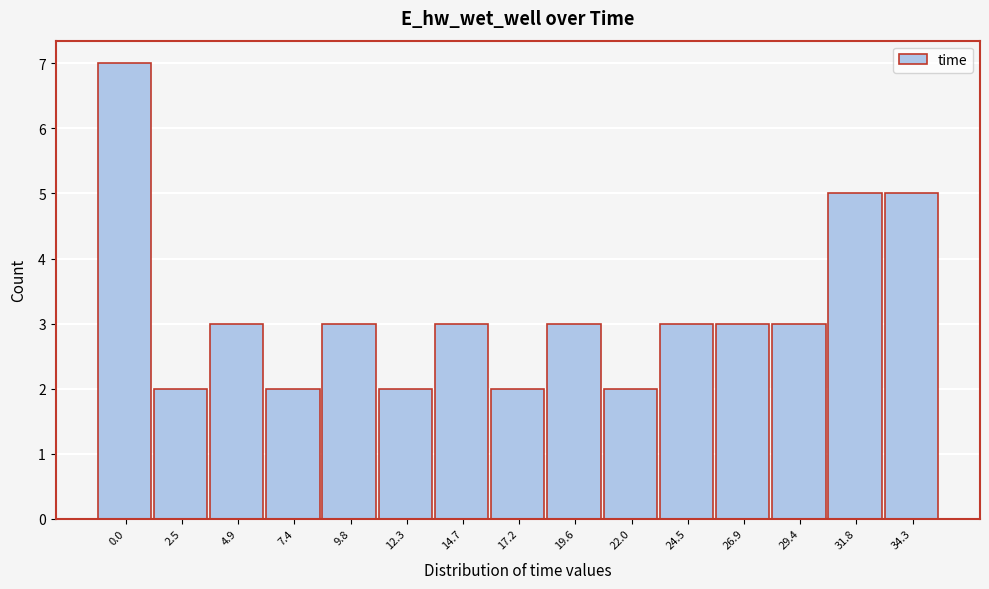

Reading right to left, list all the values displayed in this chart.

34.3=5	31.8=5	29.4=3	26.9=3	24.5=3	22.0=2	19.6=3	17.2=2	14.7=3	12.3=2	9.8=3	7.4=2	4.9=3	2.5=2	0.0=7